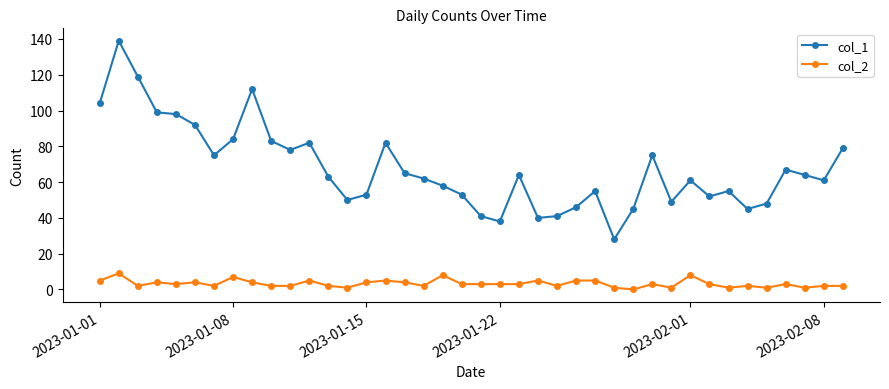

Does the chart have visible grid lines?

No